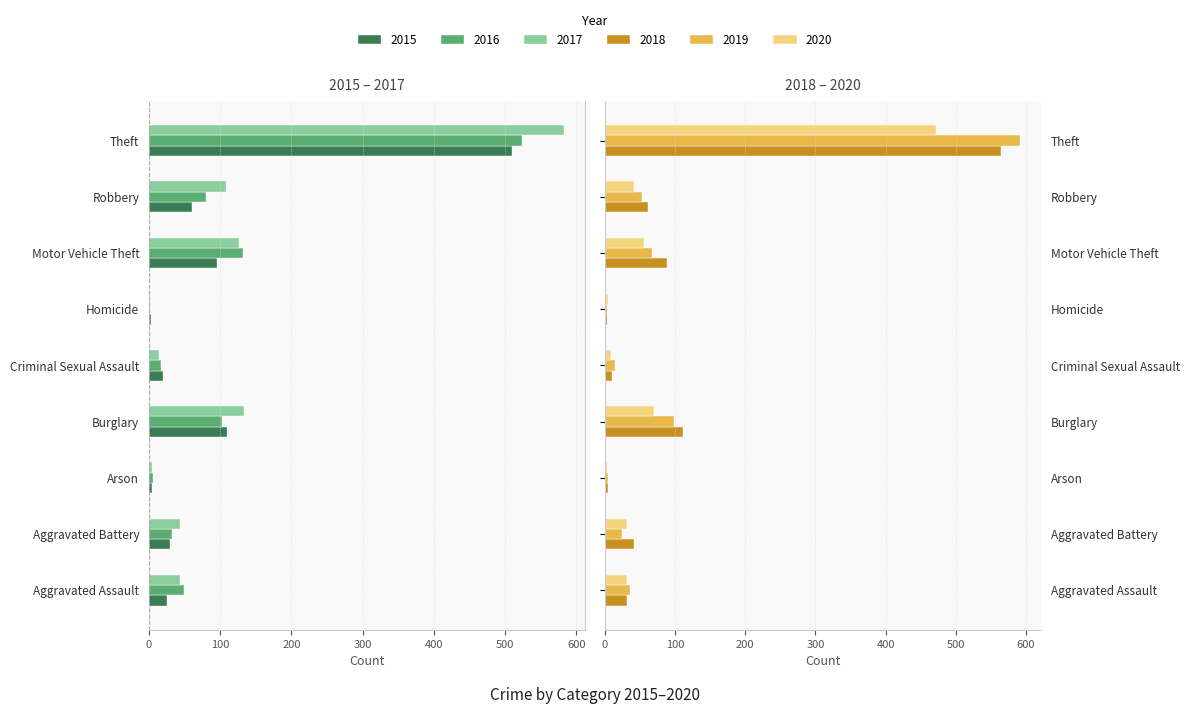

Are the bars horizontal?

Yes